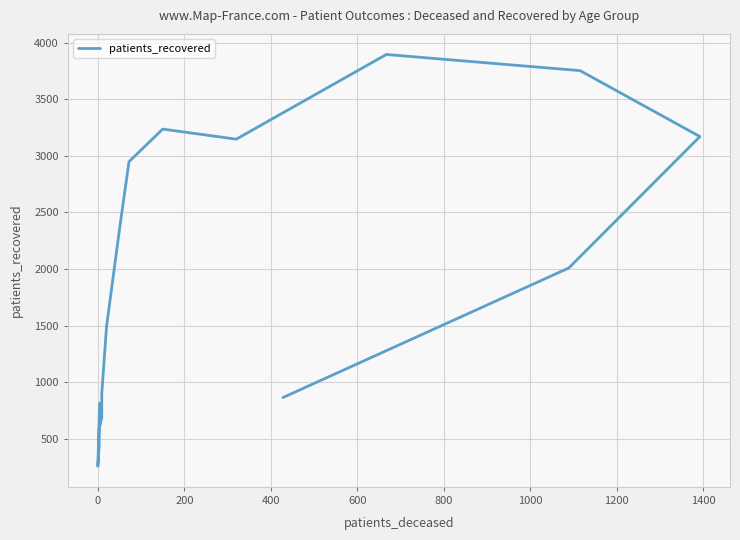

What is the sum of all values?

30574